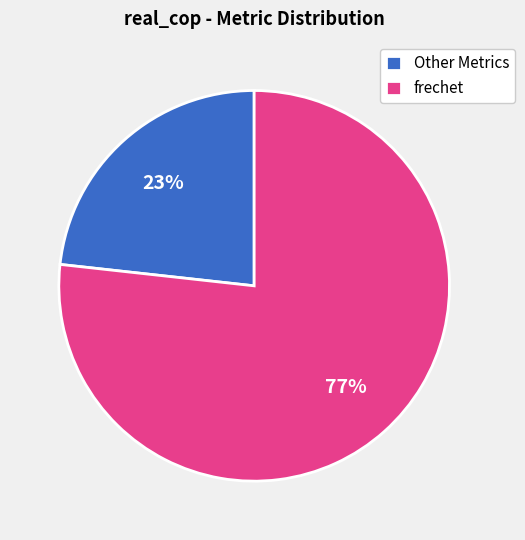

True or false: Other Metrics accounts for 23% of the total.

True